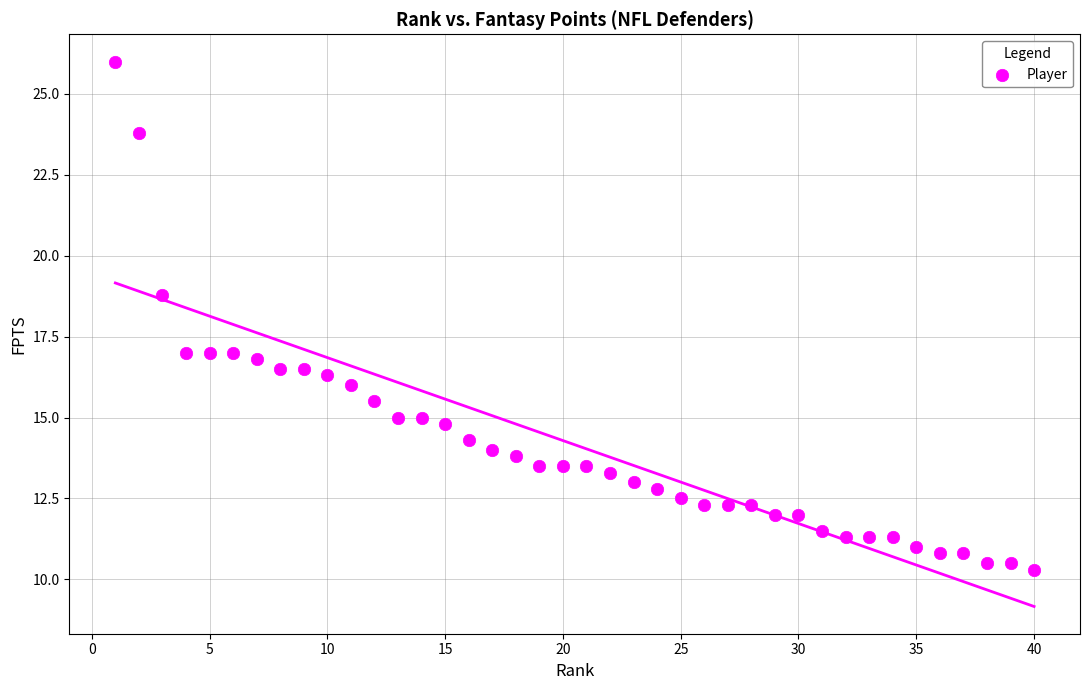

What is the range of X values (max minus min)?

39.0